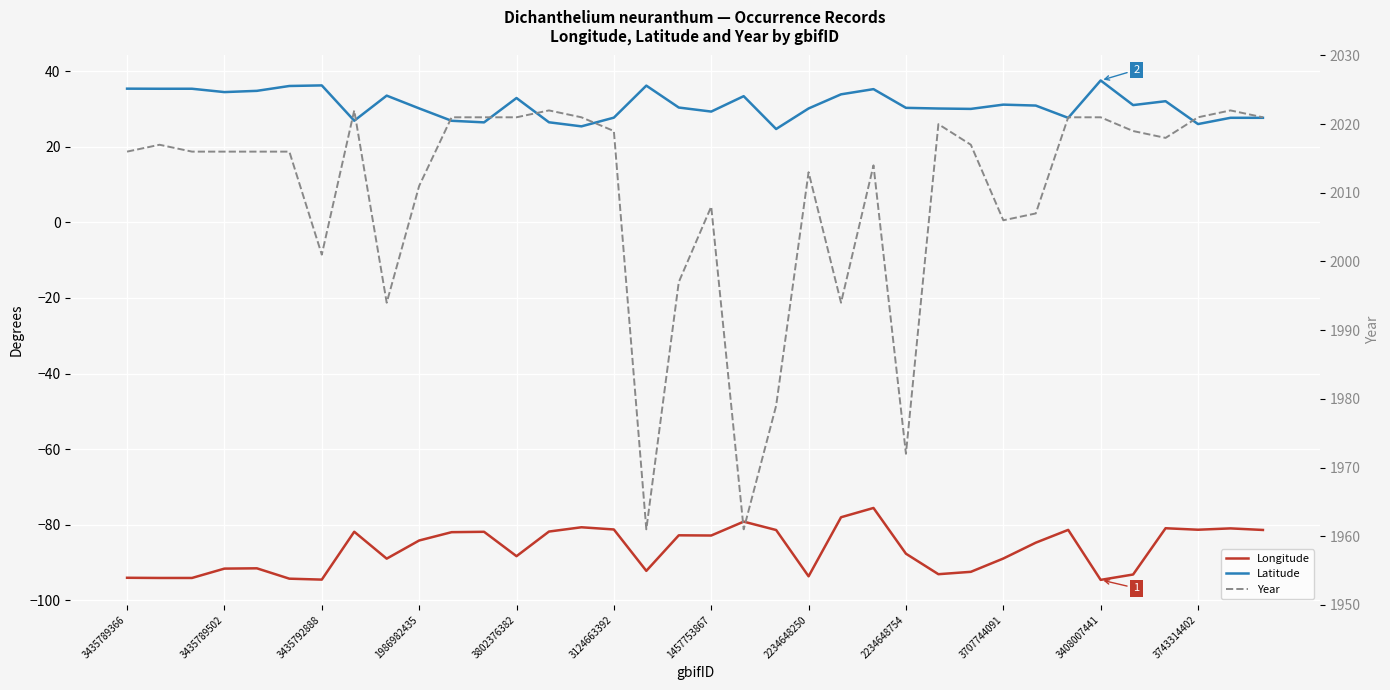

What is the sum of the Latitude values at 3743314402 and 27?

57.6